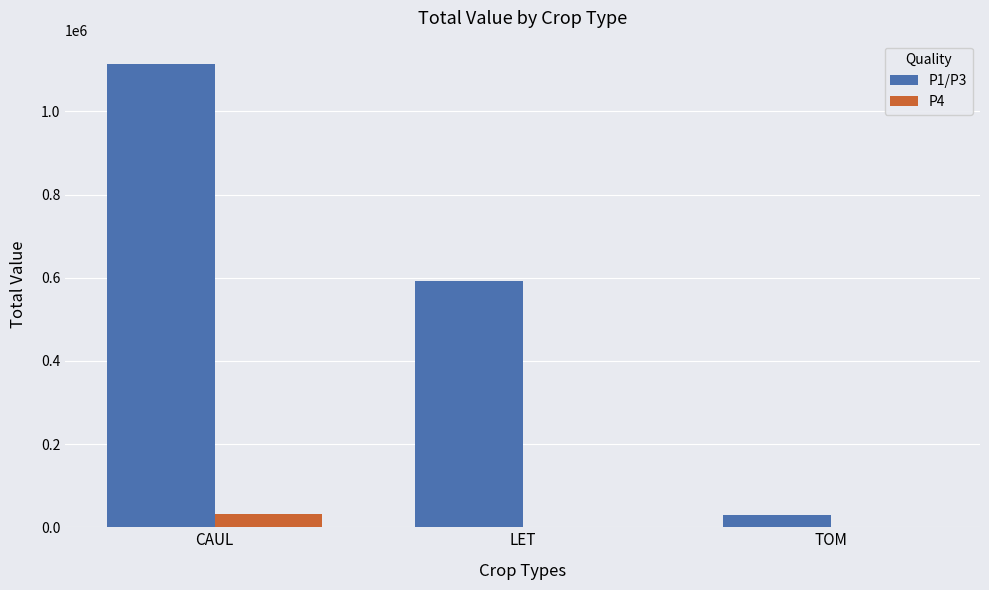

Is it true that P1/P3 equals 592316.9 at LET?

True